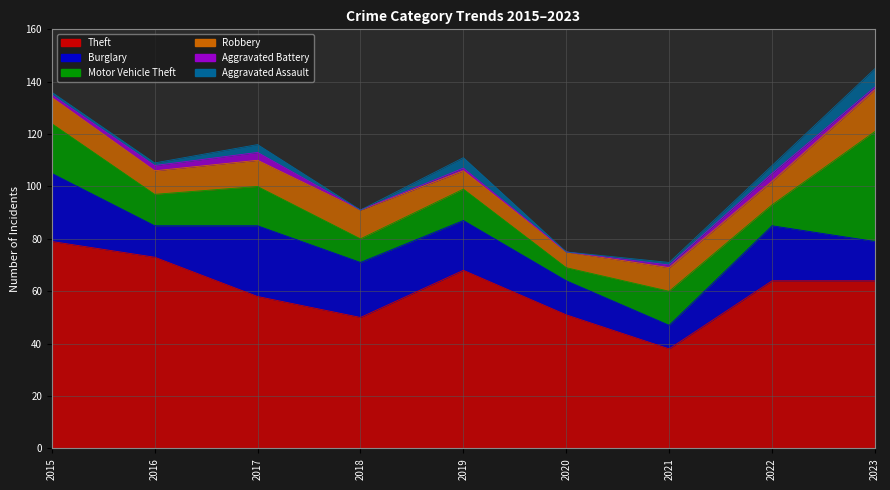

What is the difference between the Robbery values at 2017 and 2019?

3